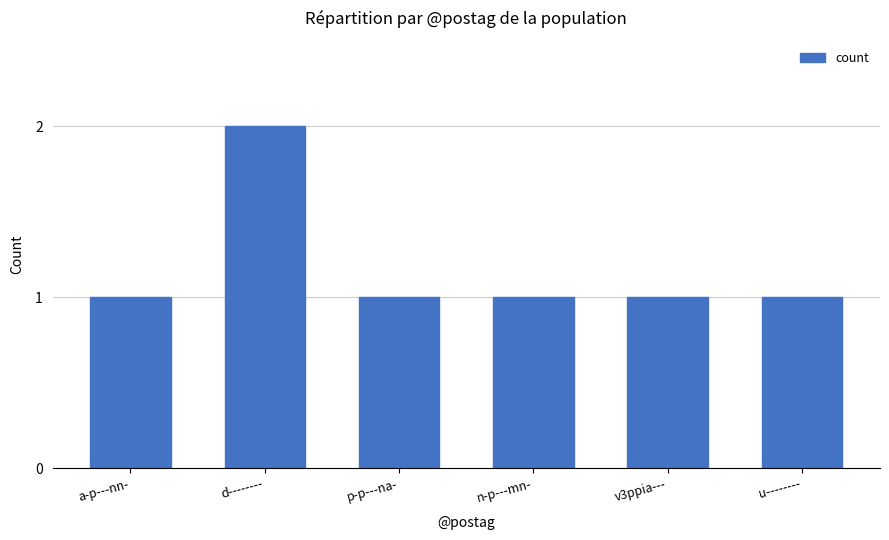

Does the chart contain any negative values?

No